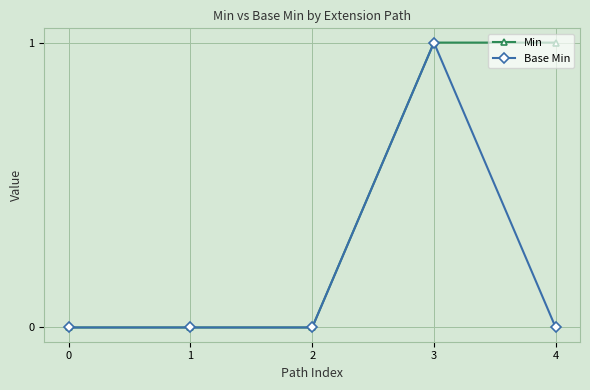

At which category is the sum across all series the highest?

3